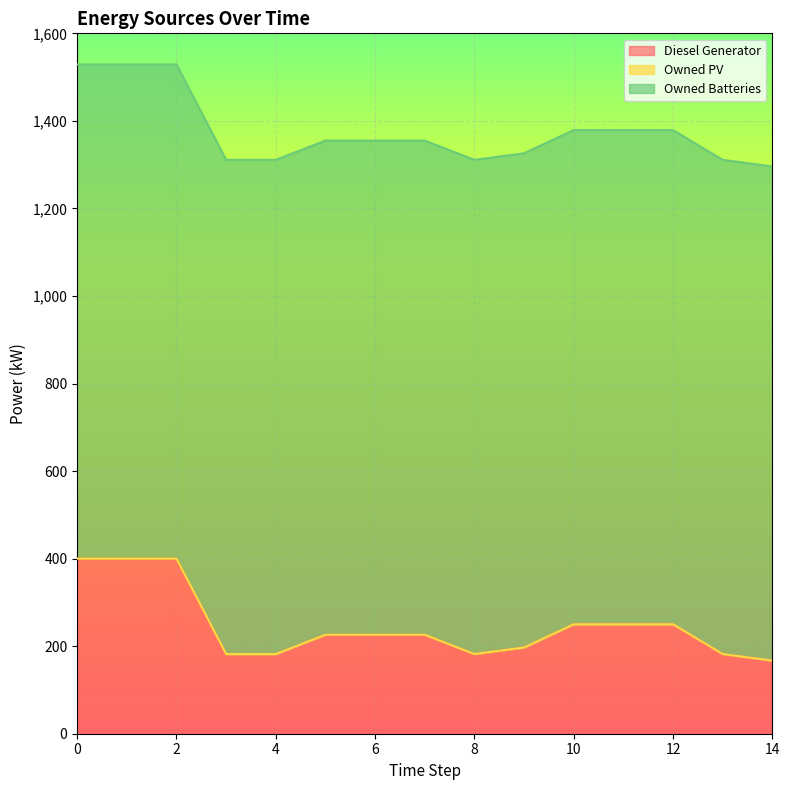

Which has a higher value, 1 or 4?

1